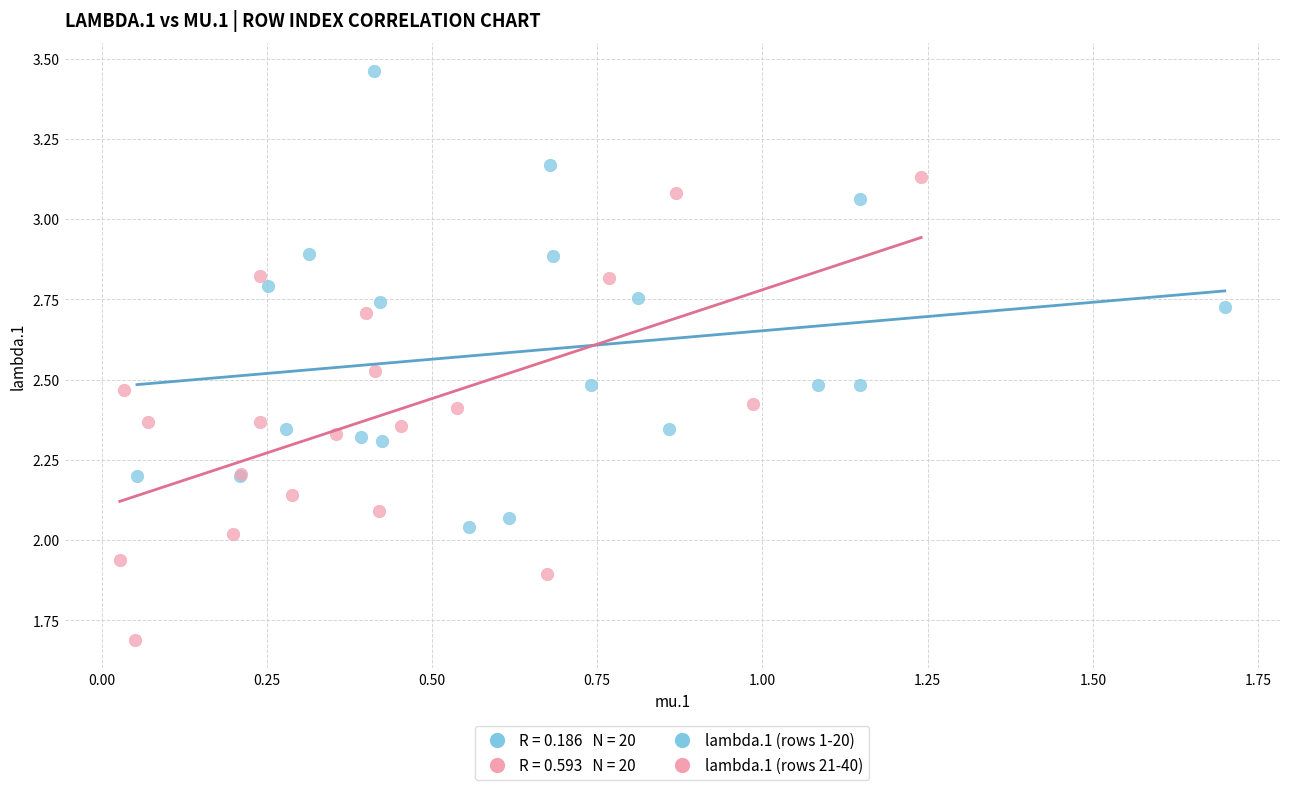

Which series contains the highest Y value?

lambda.1 (rows 1-20)